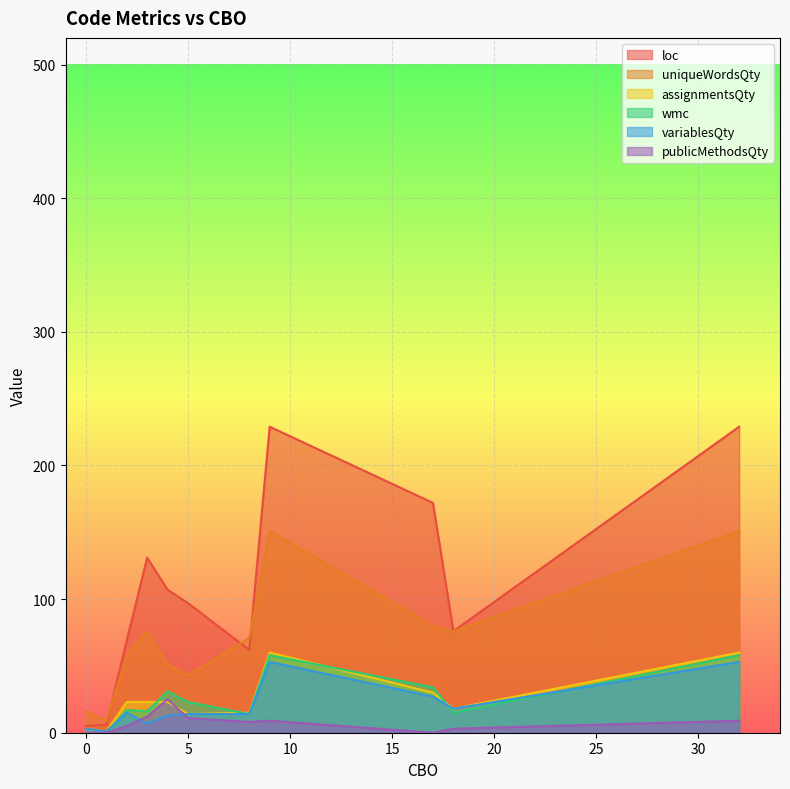

Rank the categories by variablesQty value from highest to lowest.

9, 32, 17, 18, 2, 5, 8, 4, 3, 0, 1